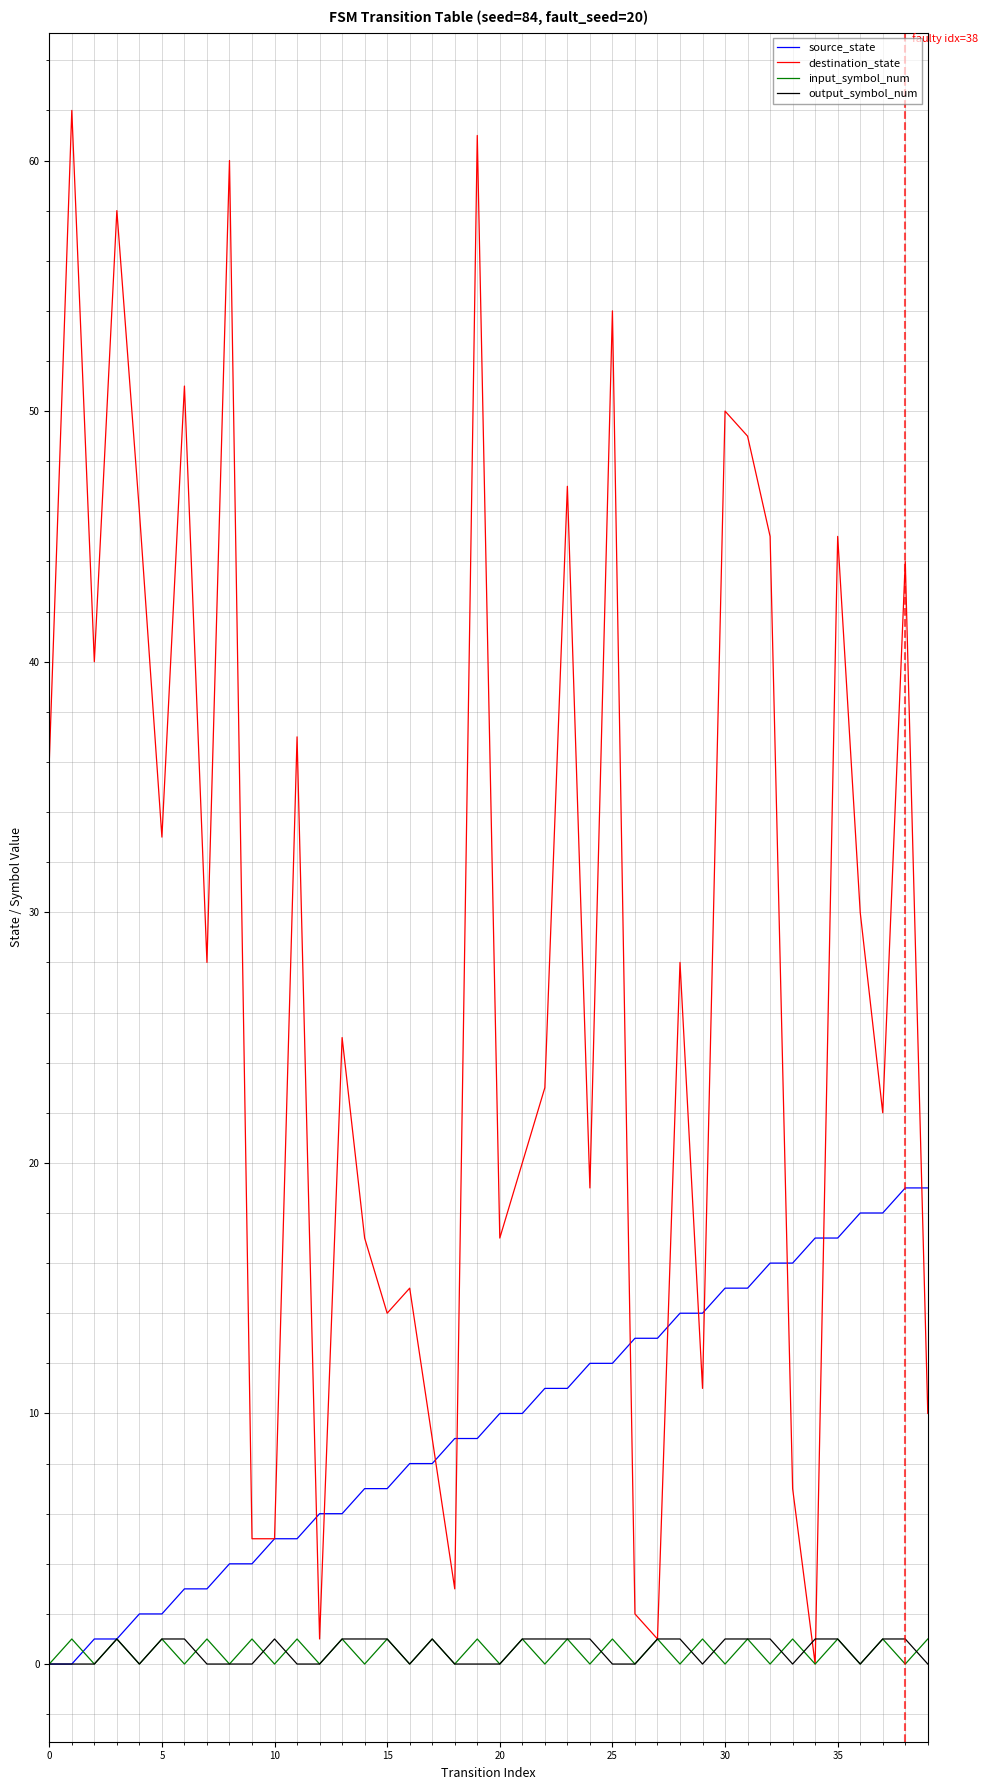

Which series has the largest total across all categories?

destination_state